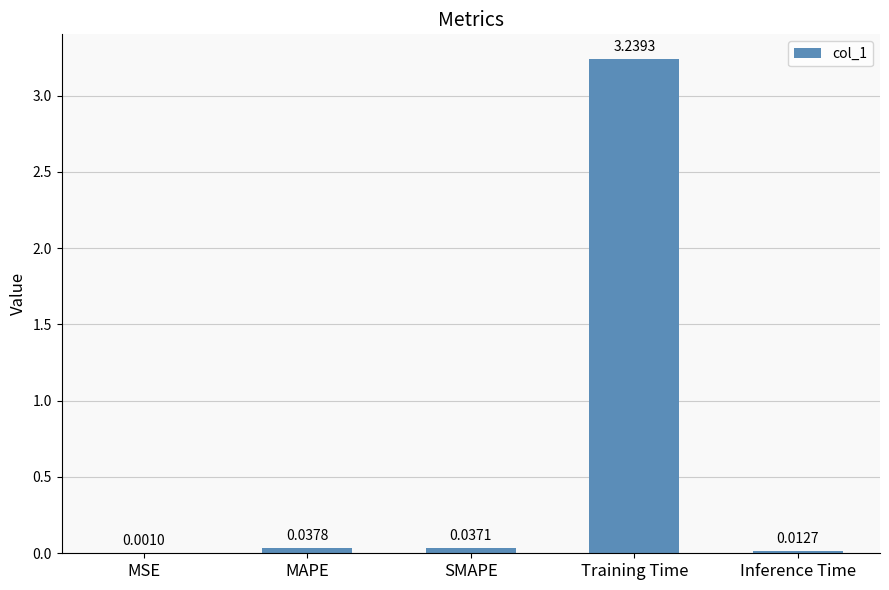

At which label is the value closest to 1?

MAPE